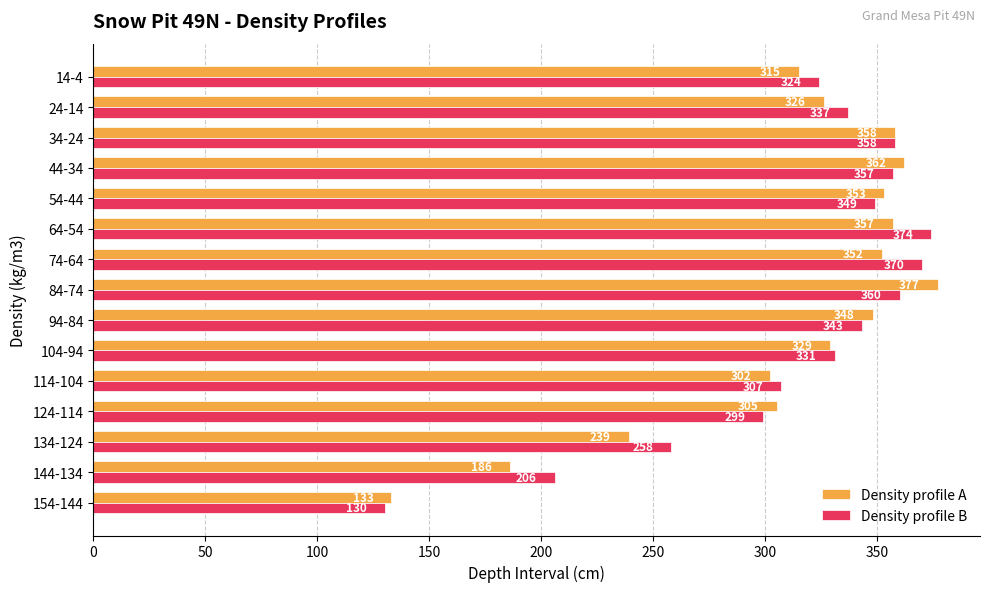

What is the sum of all Density profile A values?

4642